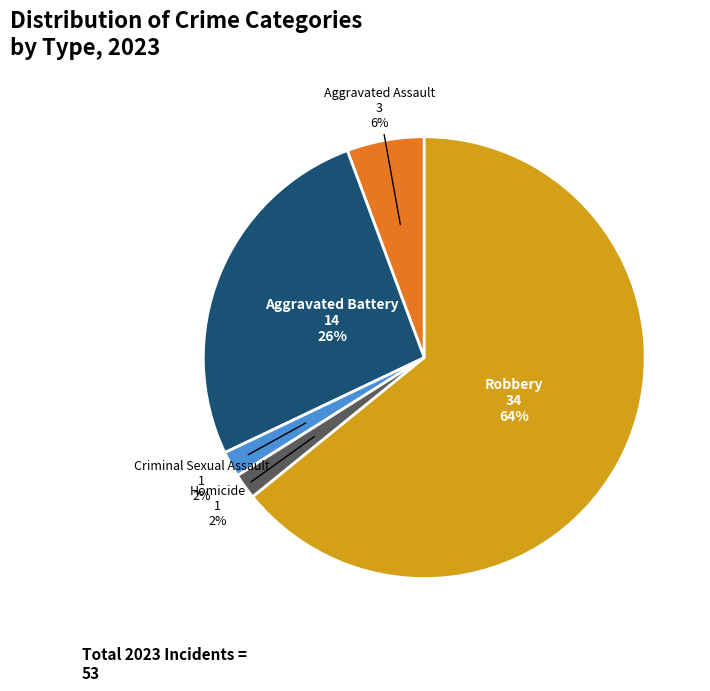

To the nearest percent, what is the difference between the largest and smallest slice percentages?

62%